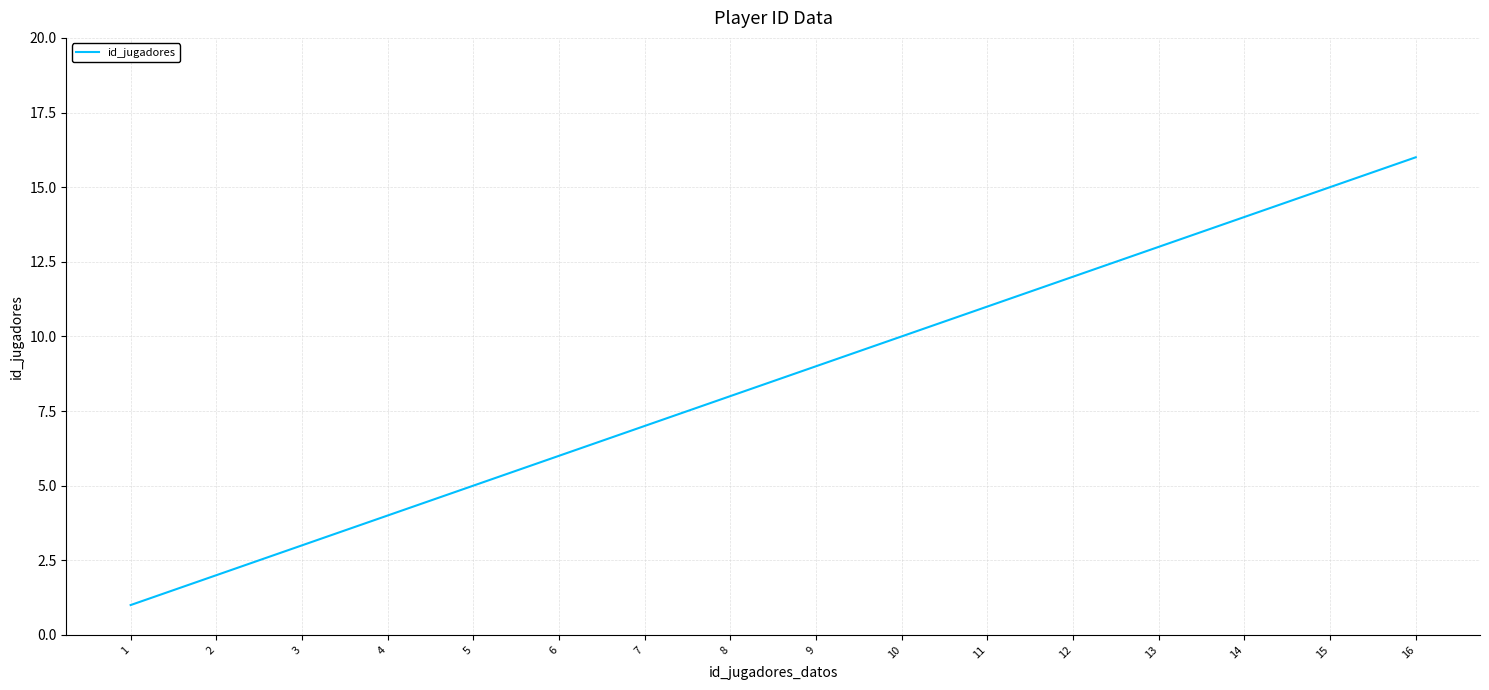

The chart shows a value of 9 at 9. True or false?

True